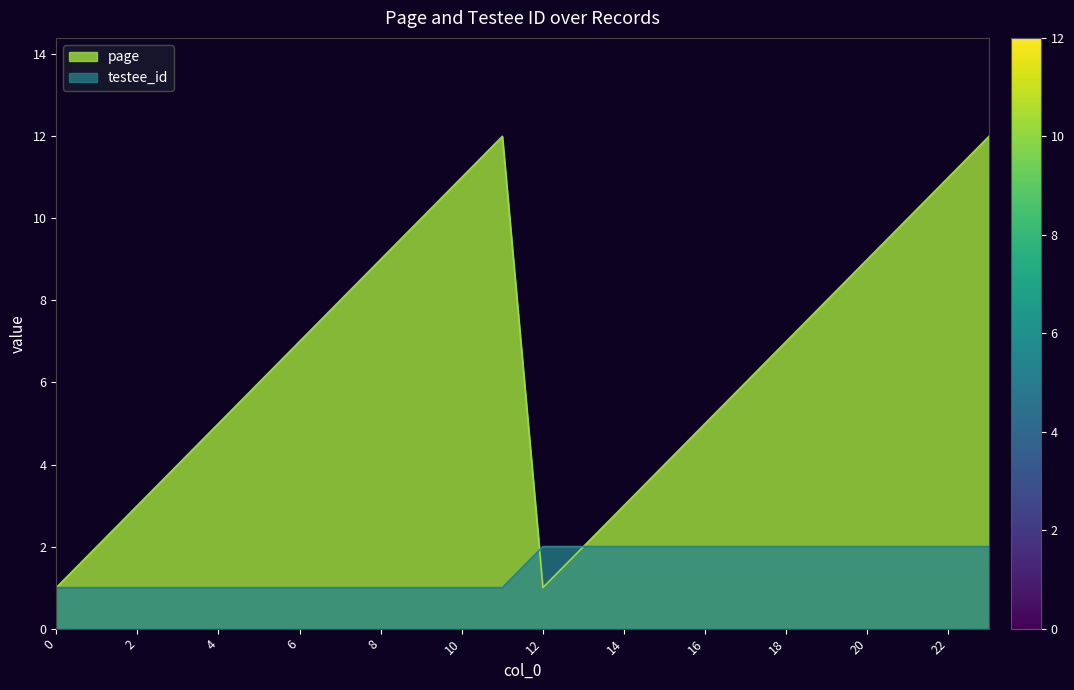

At which category does the chart reach its peak across all series?

11